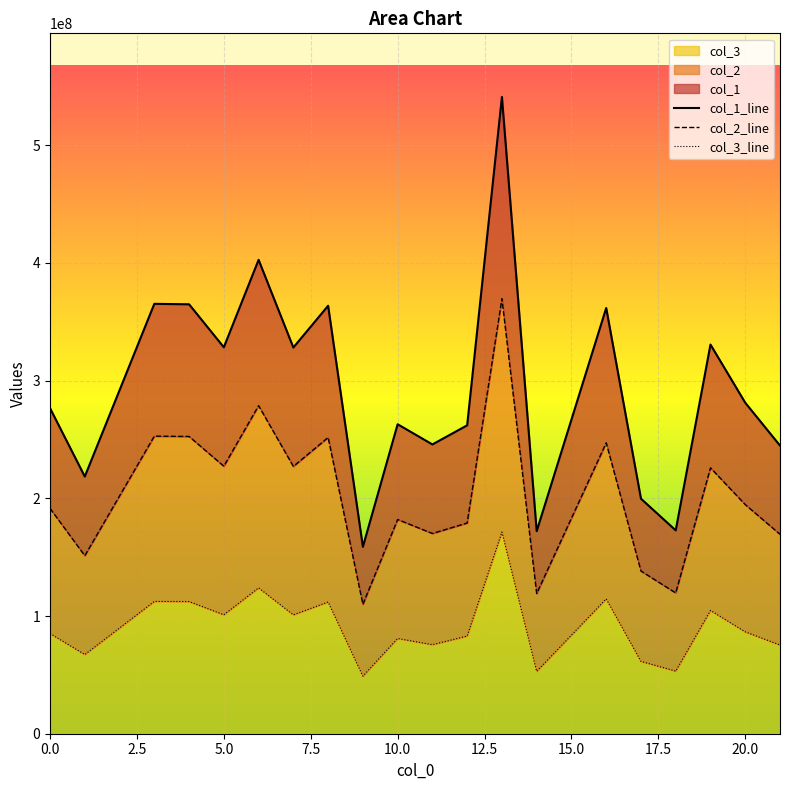

The value of col_3 at 20.0 is 86566368.0. True or false?

True